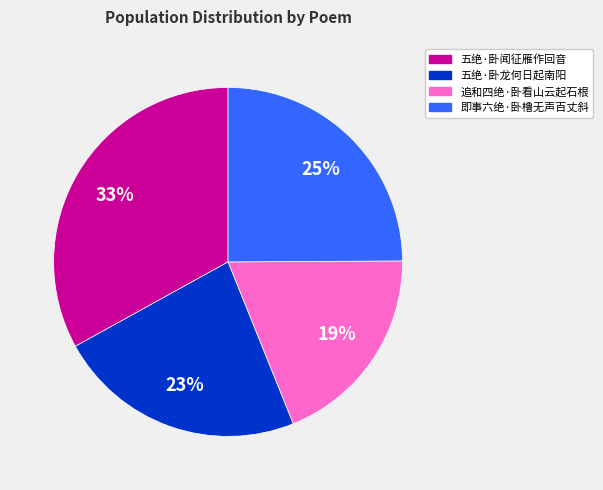

Does any single category account for the majority?

No